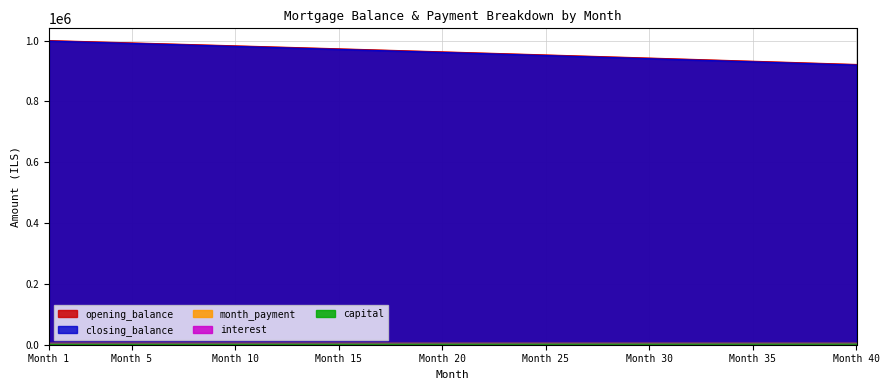

Read the closing_balance value at Month 10.

980758.7